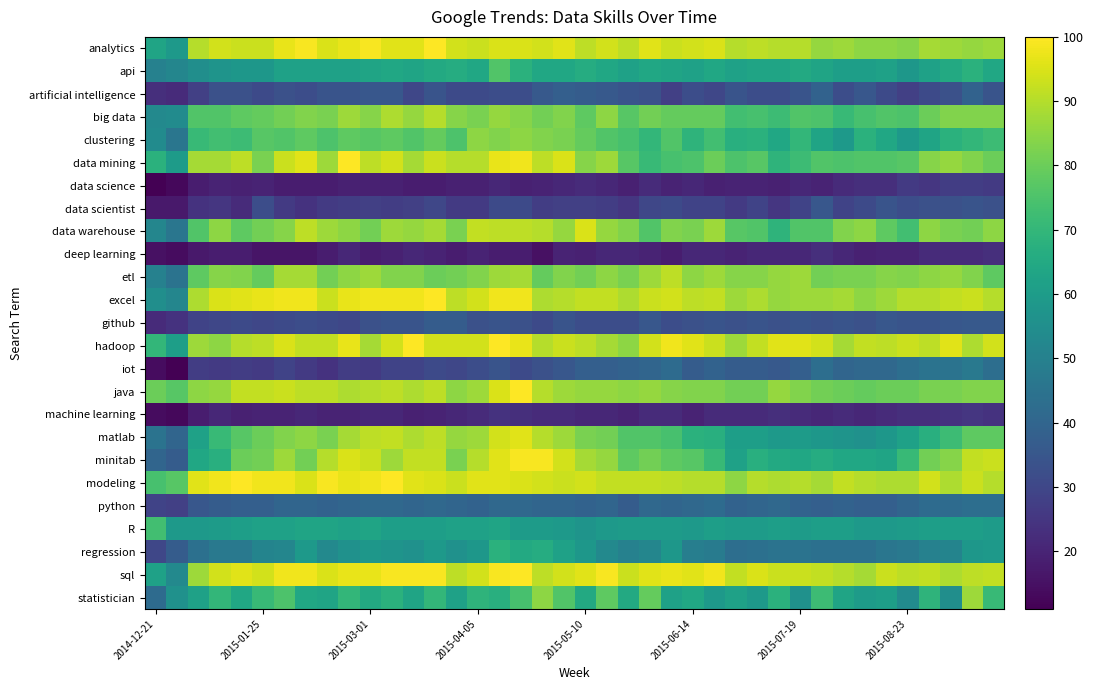

At which category is the sum across all series the highest?

16